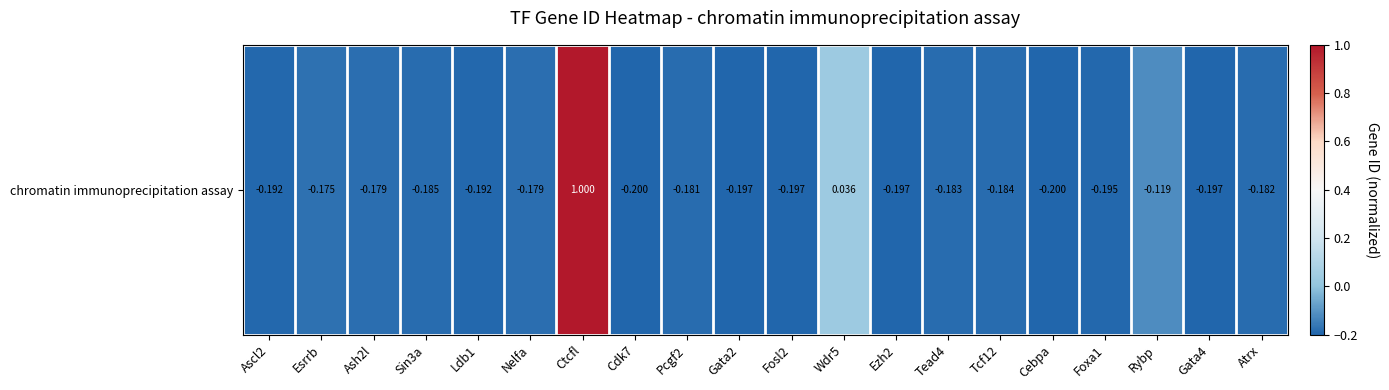

How many values are above zero?

2